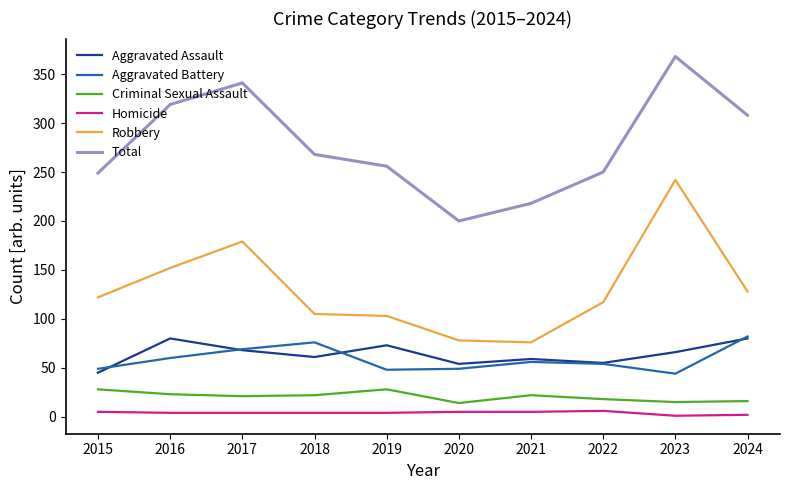

True or false: Homicide has more than 0 points higher than both neighbors.

True